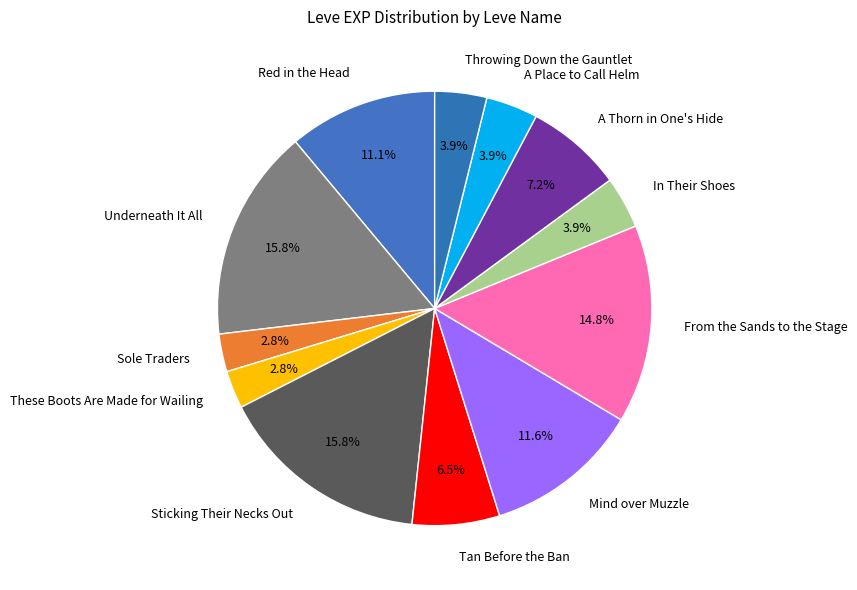

To the nearest percent, what is the difference between the largest and smallest slice percentages?

13%